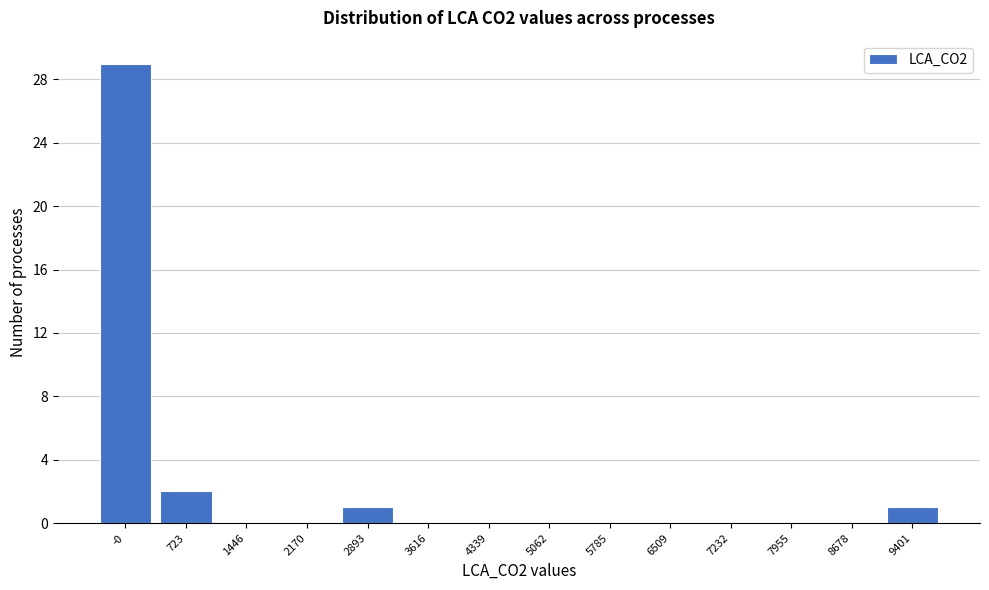

Reading left to right, transcribe all the data shown in this chart.

-0=29	723=2	1446=0	2170=0	2893=1	3616=0	4339=0	5062=0	5785=0	6509=0	7232=0	7955=0	8678=0	9401=1